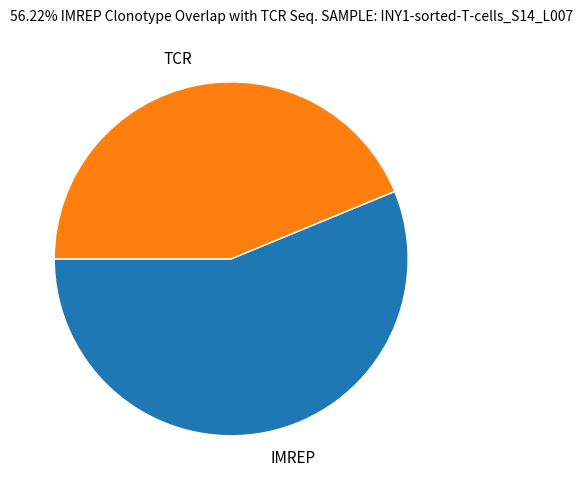

Combined, do TCR and IMREP account for over 50%?

Yes